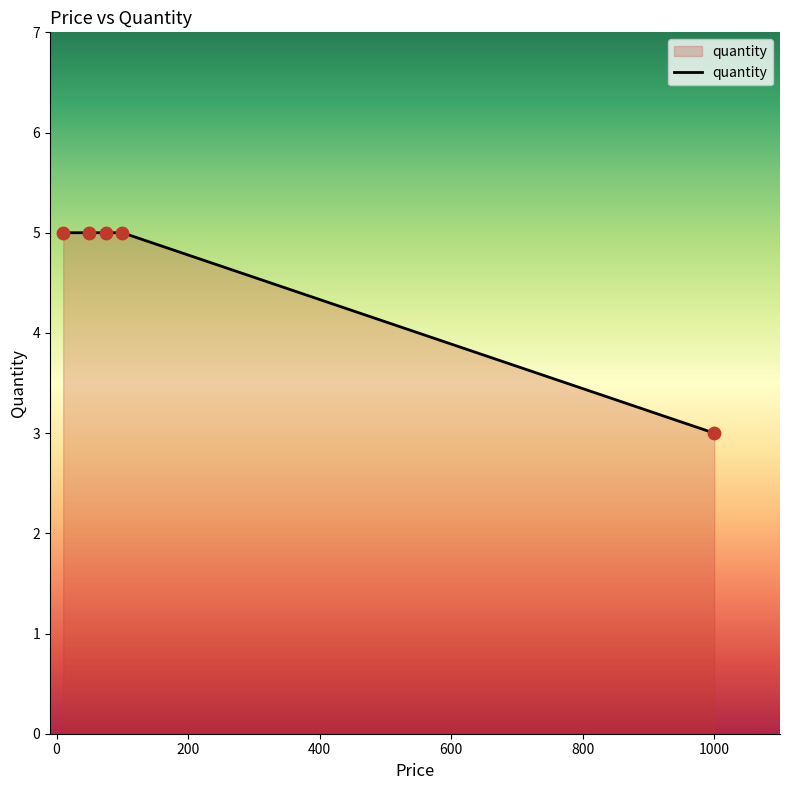

What is the sum of all values?

23